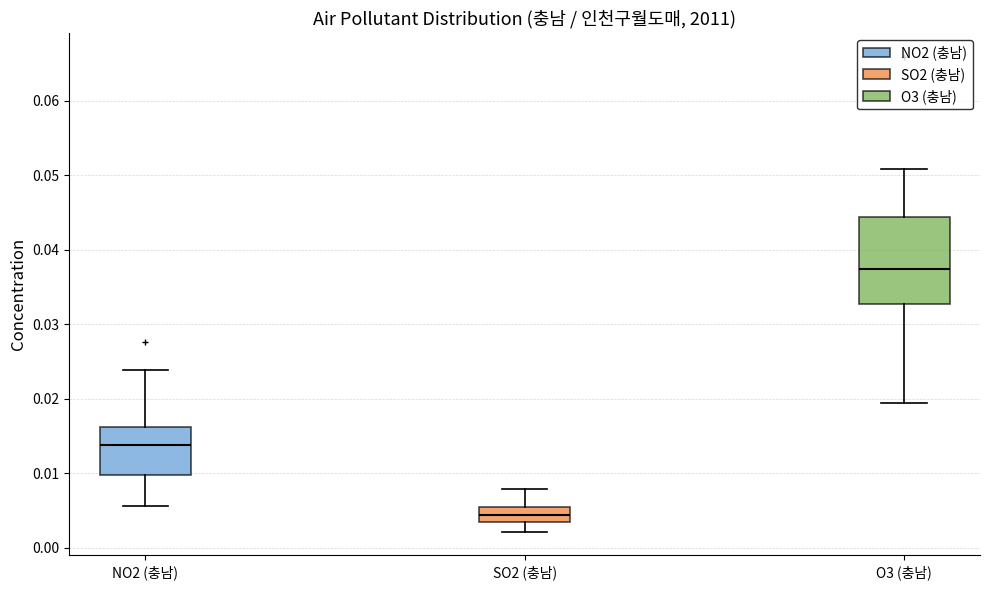

Which box's median line is the lowest?

SO2 (충남)